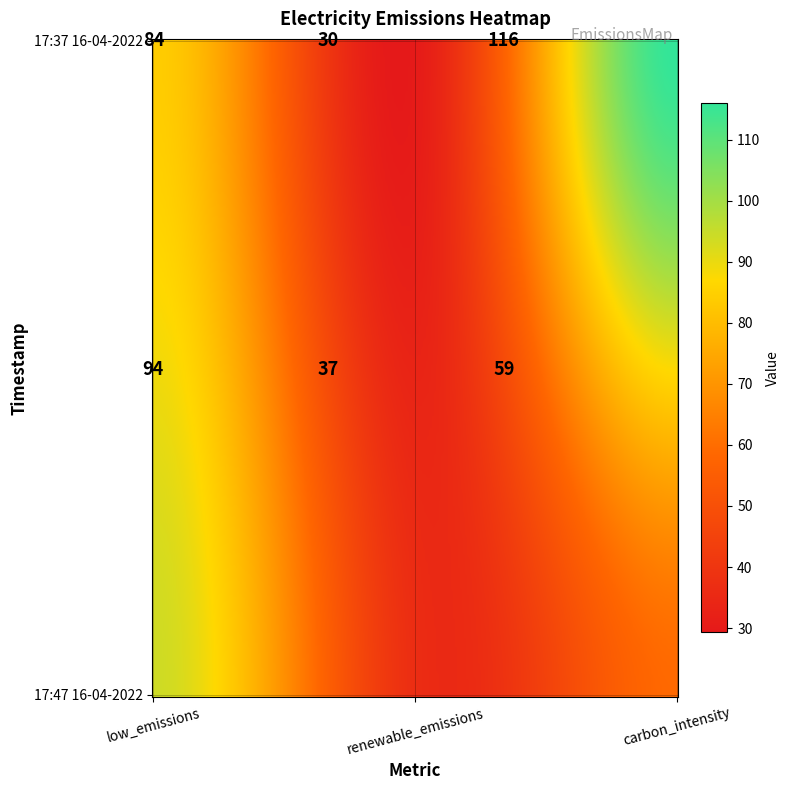

How many series are shown in this chart?

2